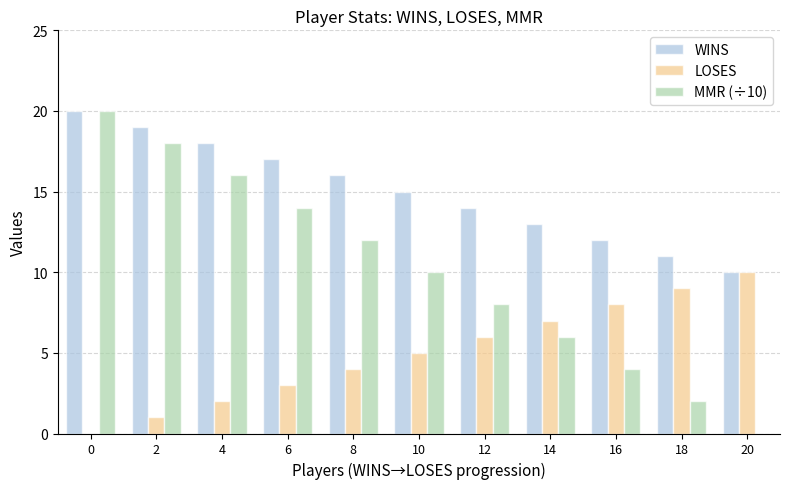

Reading left to right, extract all data points from this chart.

WINS: 0=20	2=19	4=18	6=17	8=16	10=15	12=14	14=13	16=12	18=11	20=10
LOSES: 0=0	2=1	4=2	6=3	8=4	10=5	12=6	14=7	16=8	18=9	20=10
MMR (÷10): 0=20	2=18	4=16	6=14	8=12	10=10	12=8	14=6	16=4	18=2	20=0